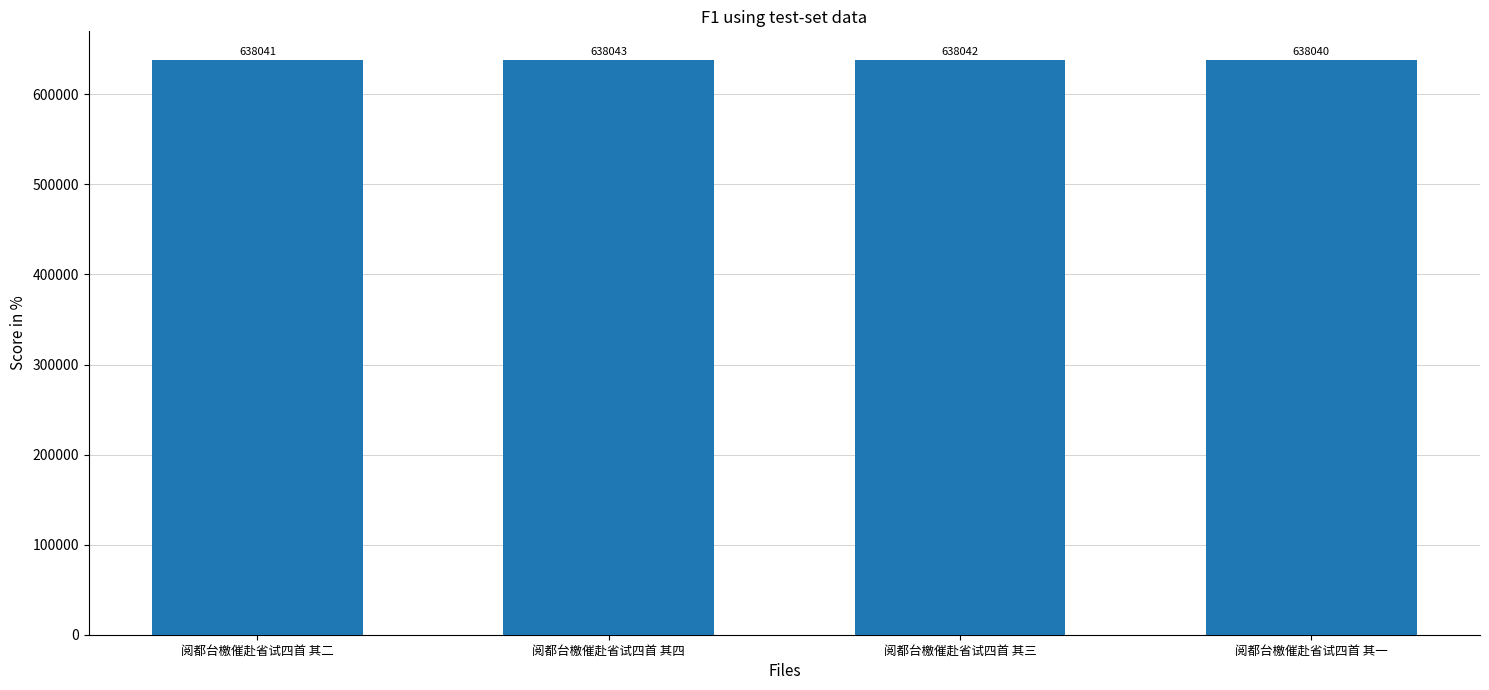

How many bars are there in total?

4